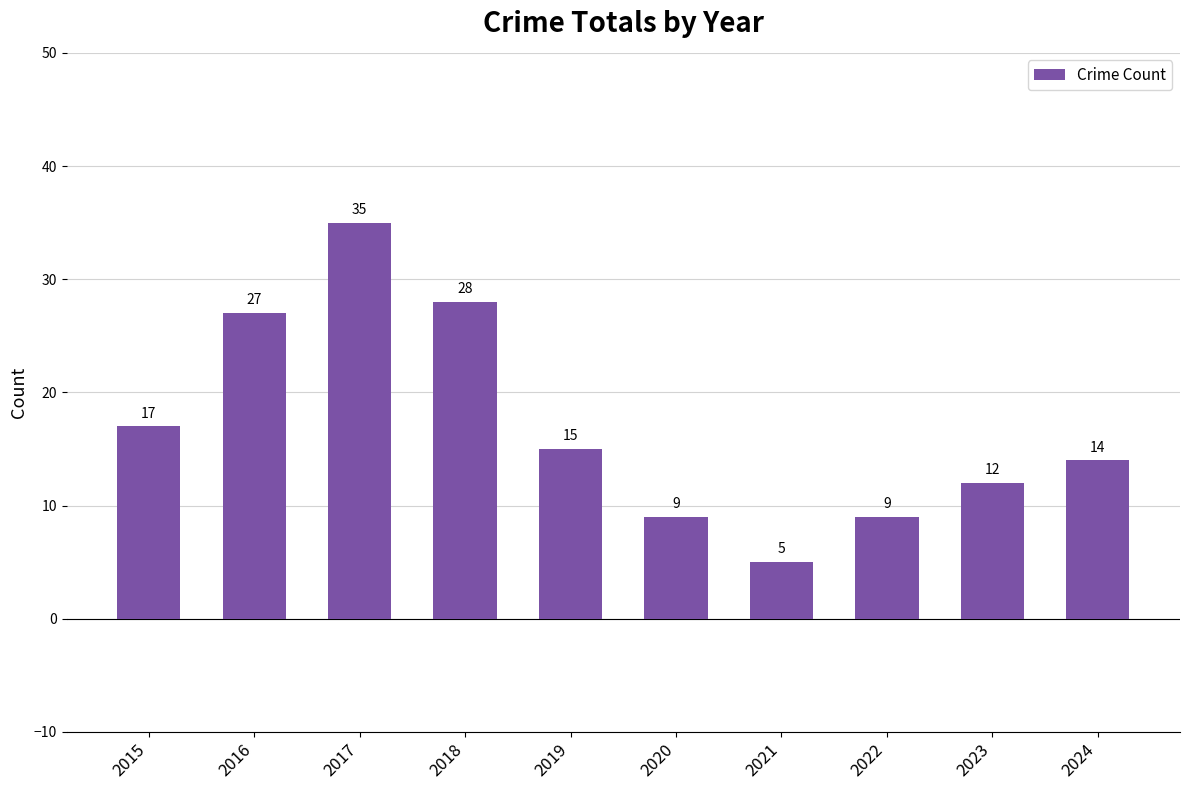

Reading left to right, transcribe all the data shown in this chart.

2015=17	2016=27	2017=35	2018=28	2019=15	2020=9	2021=5	2022=9	2023=12	2024=14